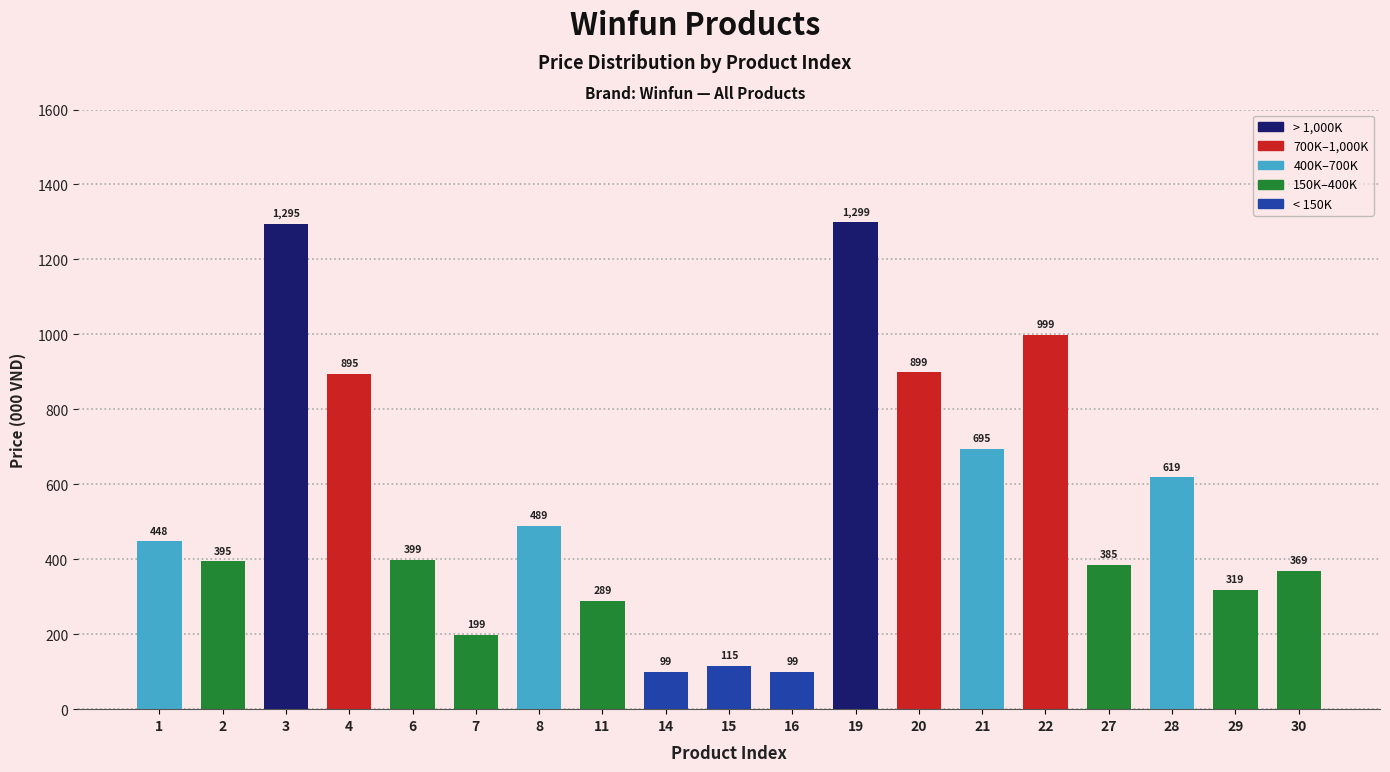

Which category has the highest value across all series?

19